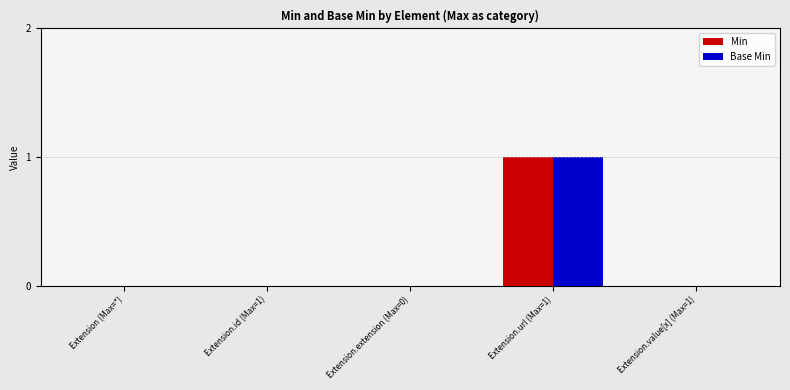

The Min series shows 1 at Extension.extension (Max=0). True or false?

False